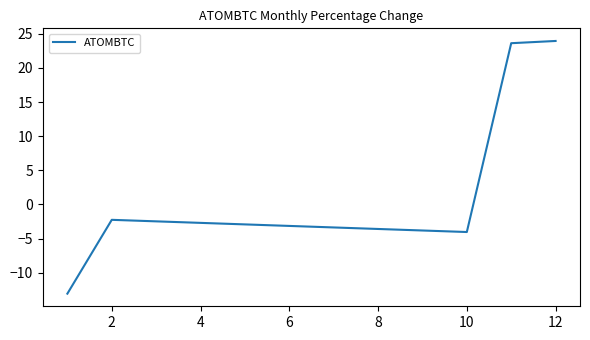

What is the greatest value displayed?

23.9